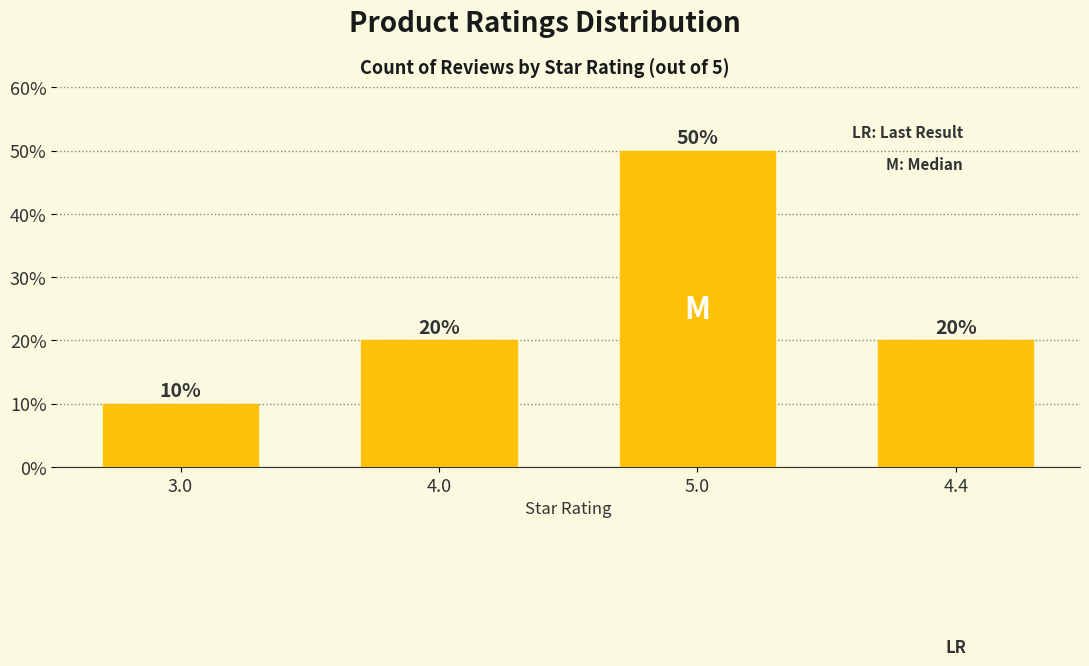

Approximately how many times larger is the value at 3.0 compared to 4.4?

0.5